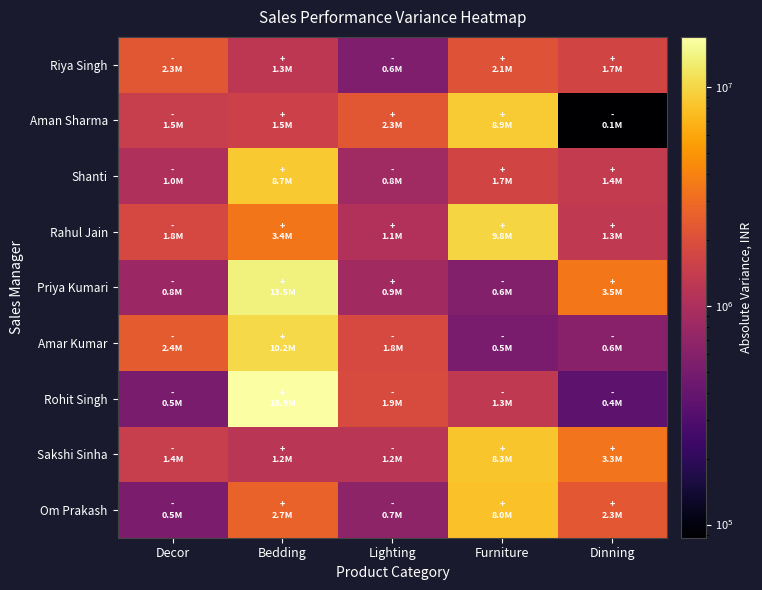

Rank the series by their maximum value, from lowest to highest.

Riya Singh, Om Prakash, Sakshi Sinha, Shanti, Aman Sharma, Rahul Jain, Amar Kumar, Priya Kumari, Rohit Singh